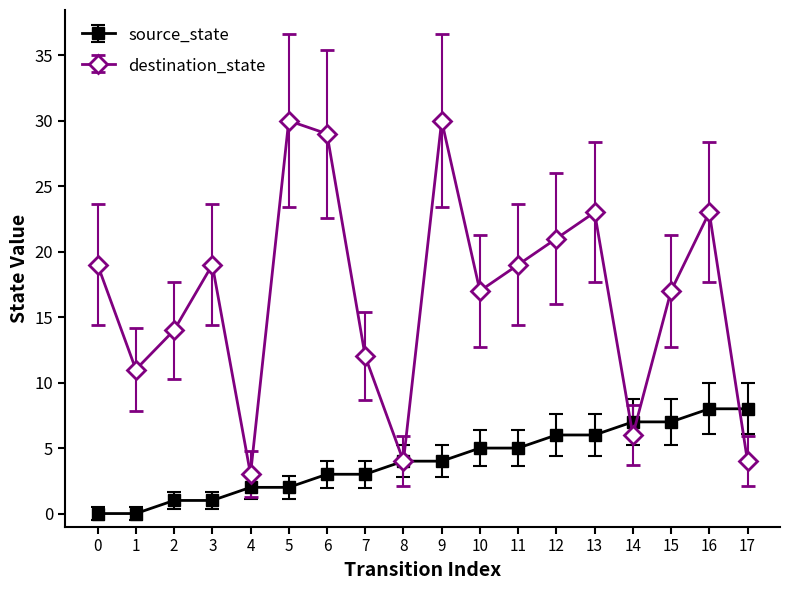

True or false: source_state has a value of 5 at 10.

True